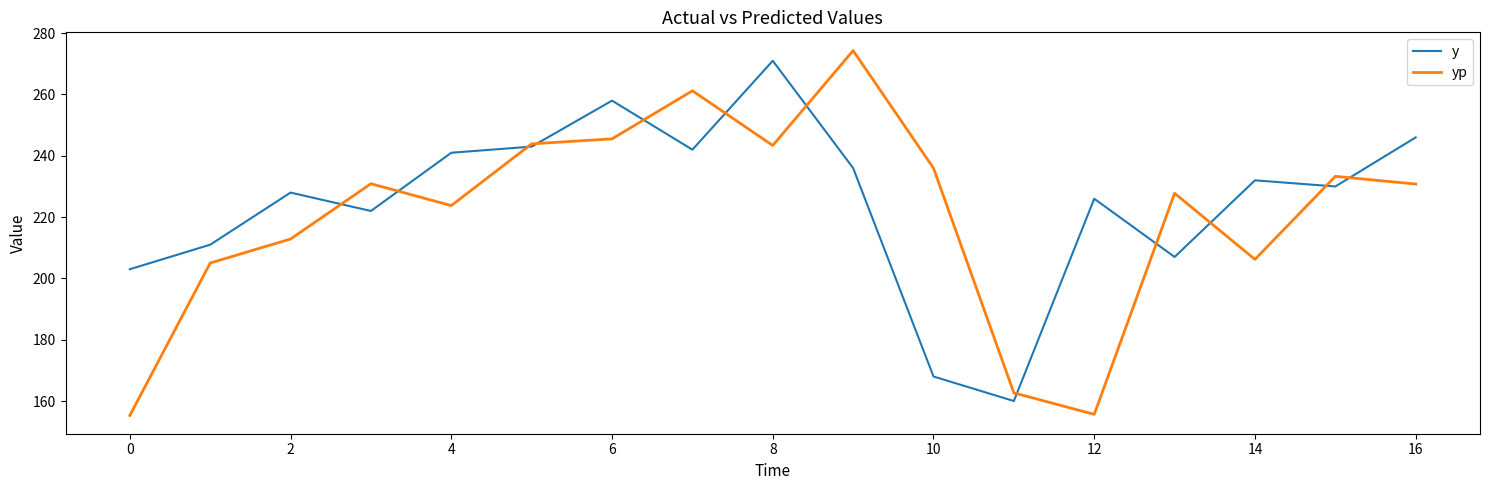

Does the chart have visible grid lines?

No